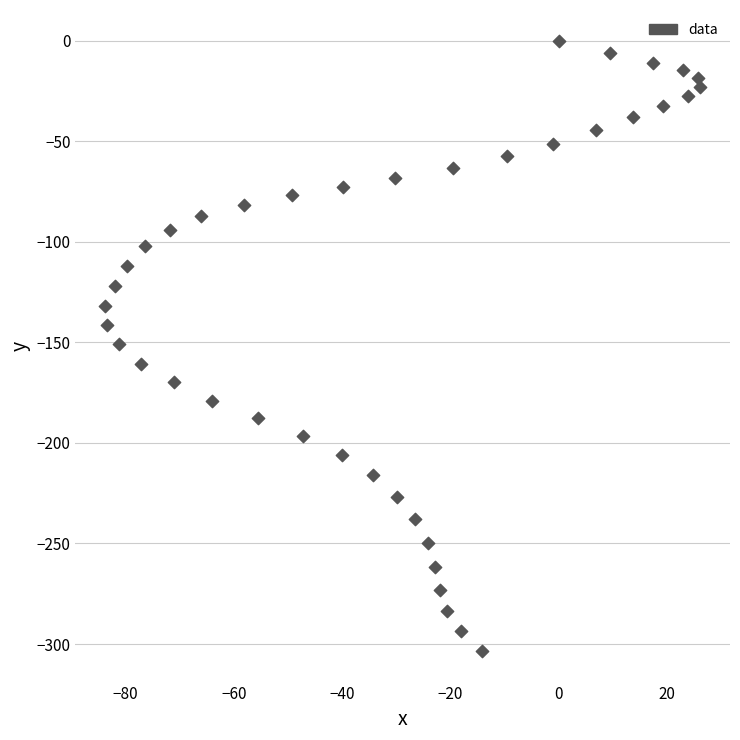

What is the range of Y values (max minus min)?

303.5